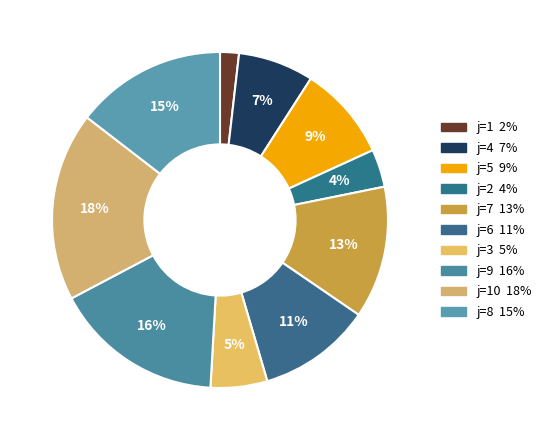

How many segments does this pie chart have?

10